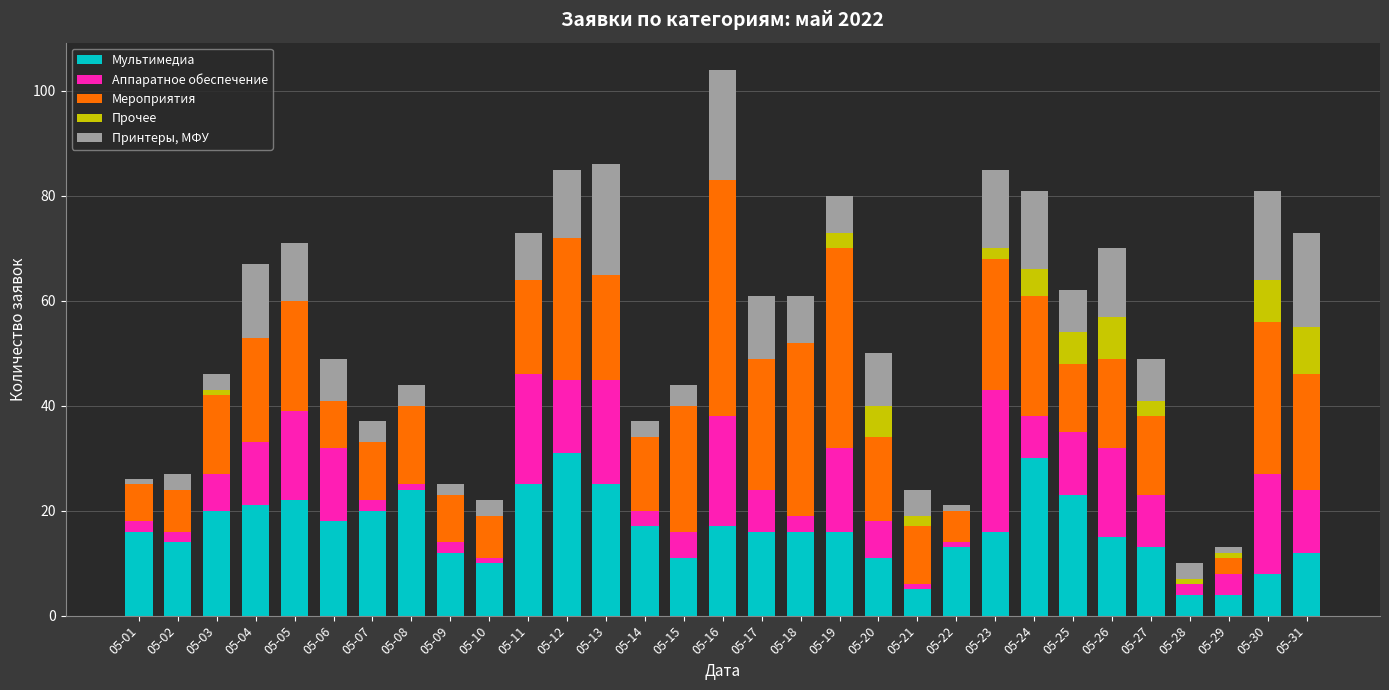

The Мультимедиа series shows 4 at 05-29. True or false?

True